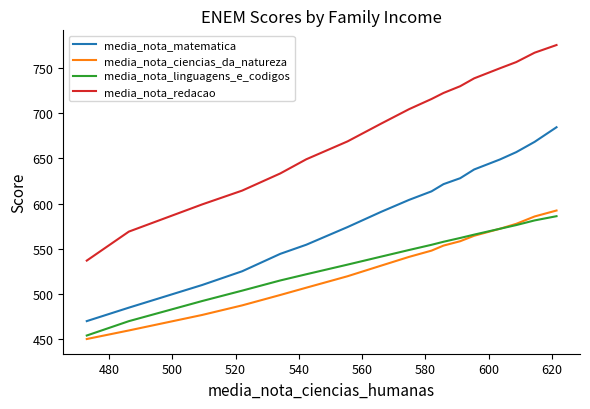

Which series has the widest spread of values?

media_nota_redacao